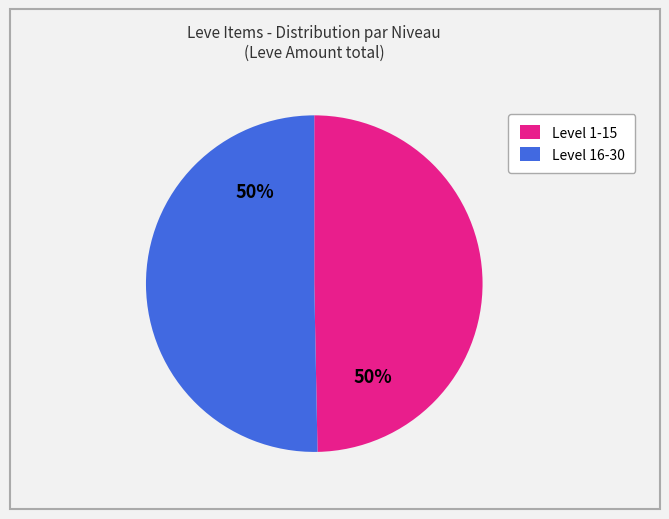

To the nearest percent, what portion does Level 1-15 represent?

50%